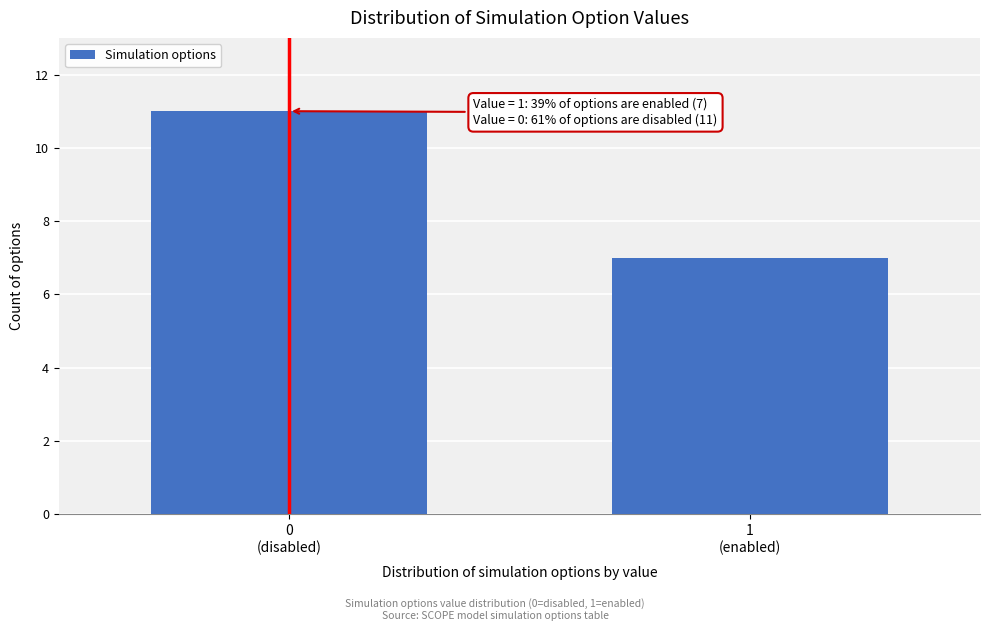

Reading left to right, list all the values displayed in this chart.

11	7